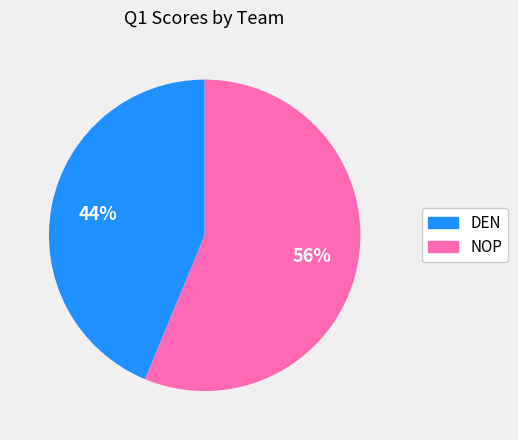

How many segments does this pie chart have?

2